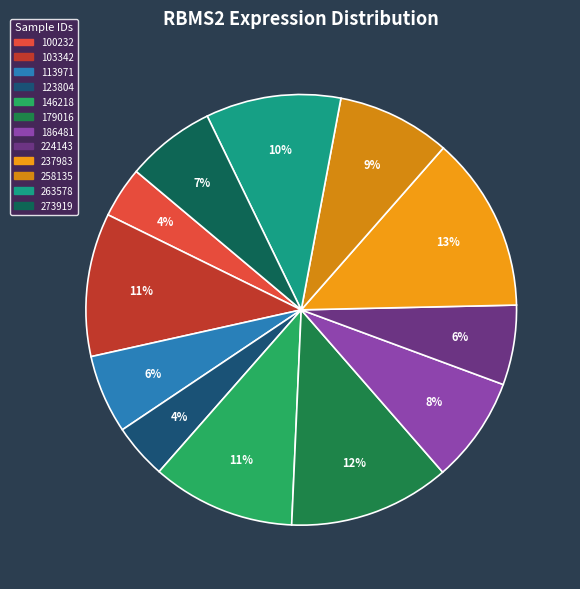

To the nearest percent, what is the average slice percentage?

8%